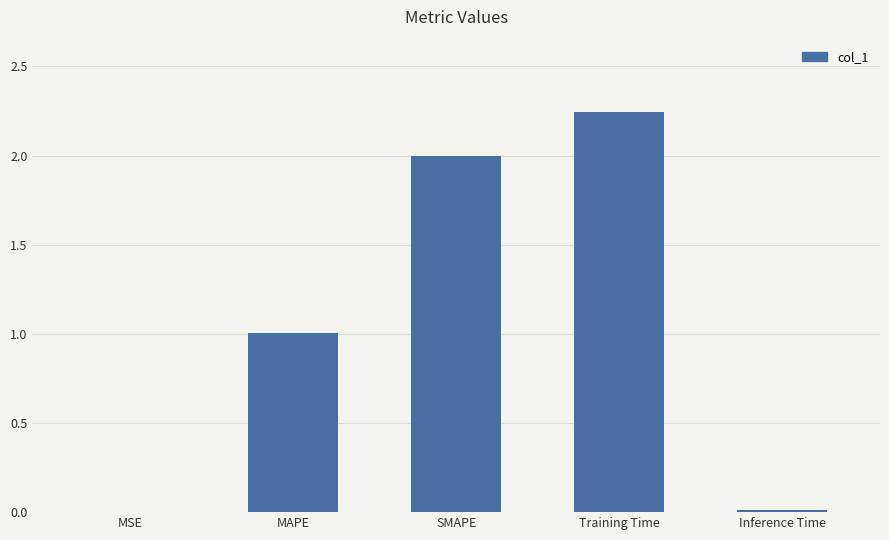

The chart shows a value of 0.7 at Training Time. True or false?

False